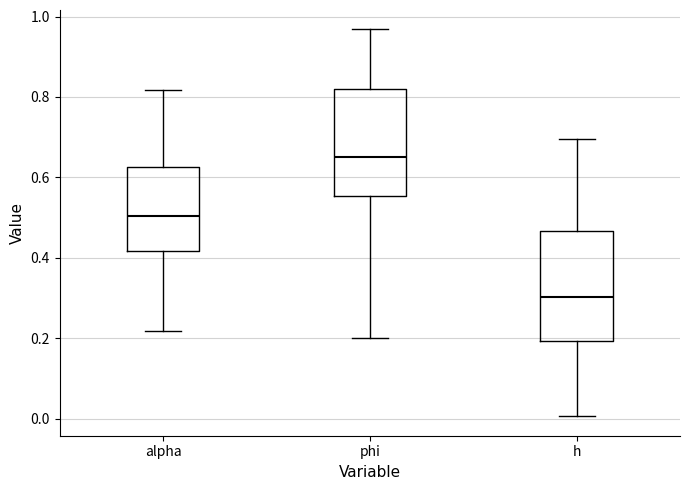

Which box's median line is the highest?

phi